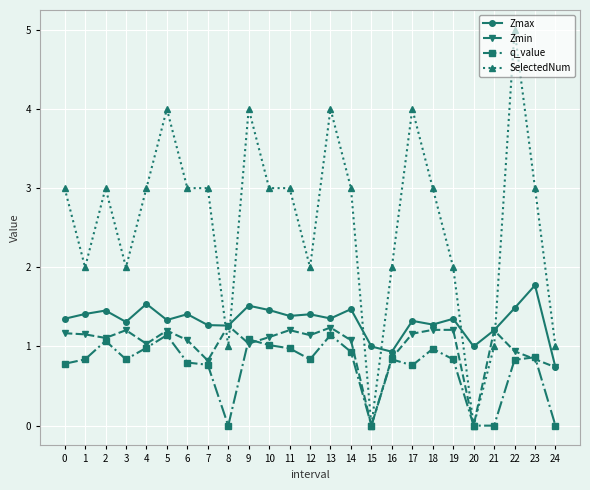

What is the difference between the second highest and second lowest values in the SelectedNum series?

4.0